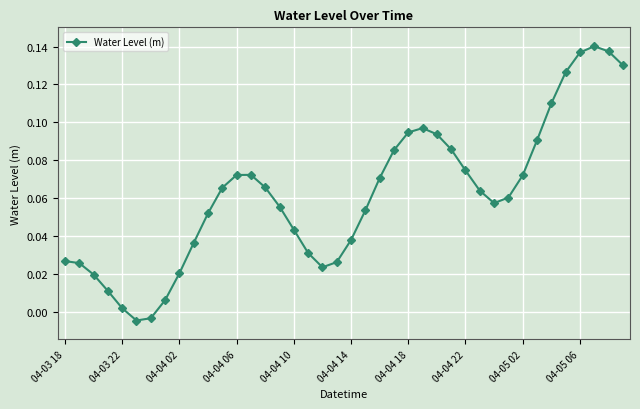

What is the sum of all values?

2.5